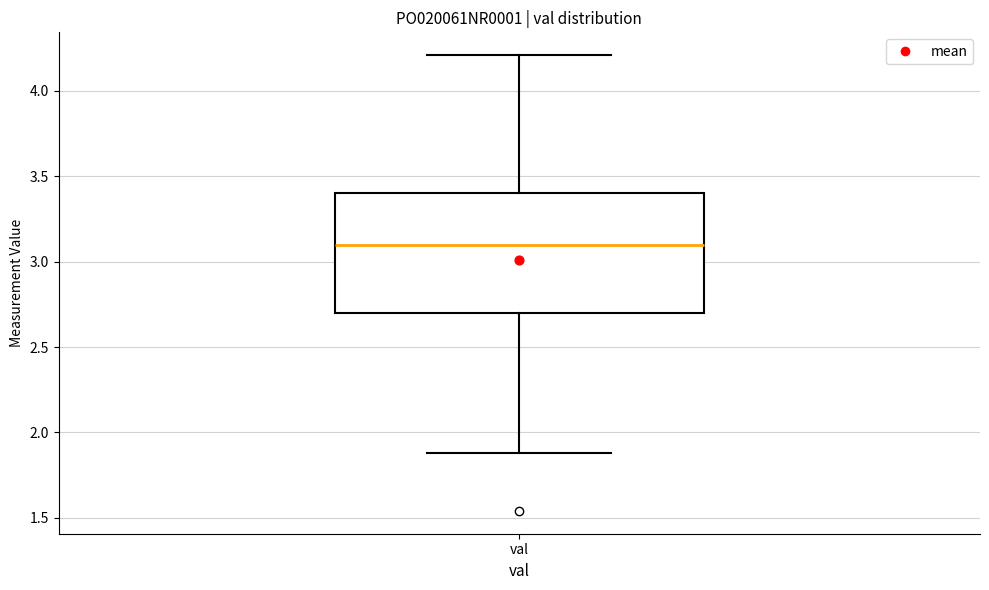

Transcribe this box plot: give where the median line is, the range the box spans, and where the two whiskers end, as read against the y-axis. The values are not printed on the chart, so give them approximately, as read against the axis.

median 3.1, box 2.7 to 3.4, whiskers 1.9 to 4.2